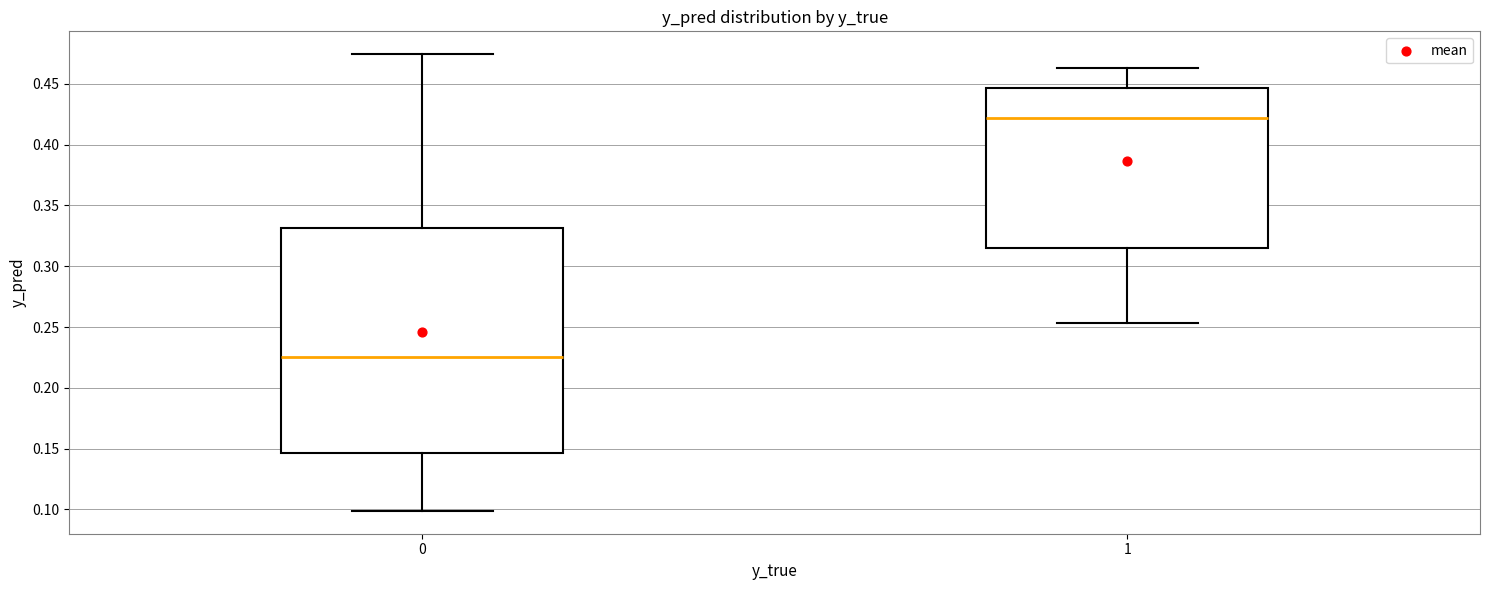

Reading left to right, transcribe this box plot: for each box, give where its median line is, the range the box spans, and where its two whiskers end, as read against the y-axis. The values are not printed on the chart, so give them approximately, as read against the axis.

0: median 0.225, box 0.145 to 0.330, whiskers 0.100 to 0.475
1: median 0.420, box 0.315 to 0.445, whiskers 0.255 to 0.465